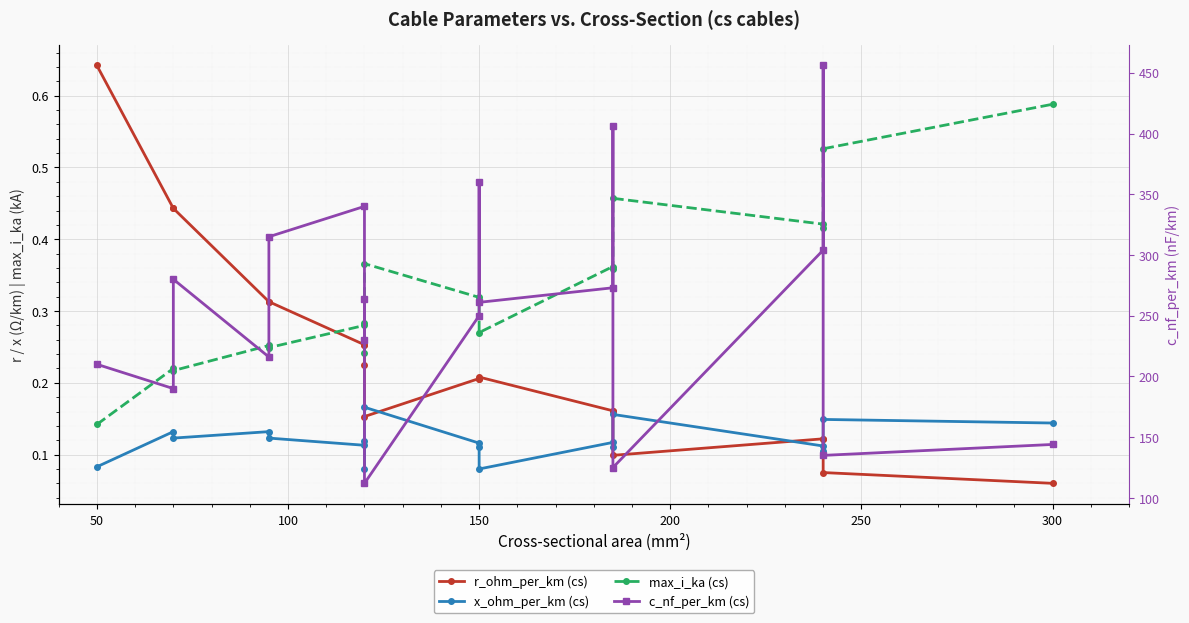

Rank the series at 150 from lowest to highest value.

x_ohm_per_km (cs), r_ohm_per_km (cs), max_i_ka (cs), c_nf_per_km (cs)